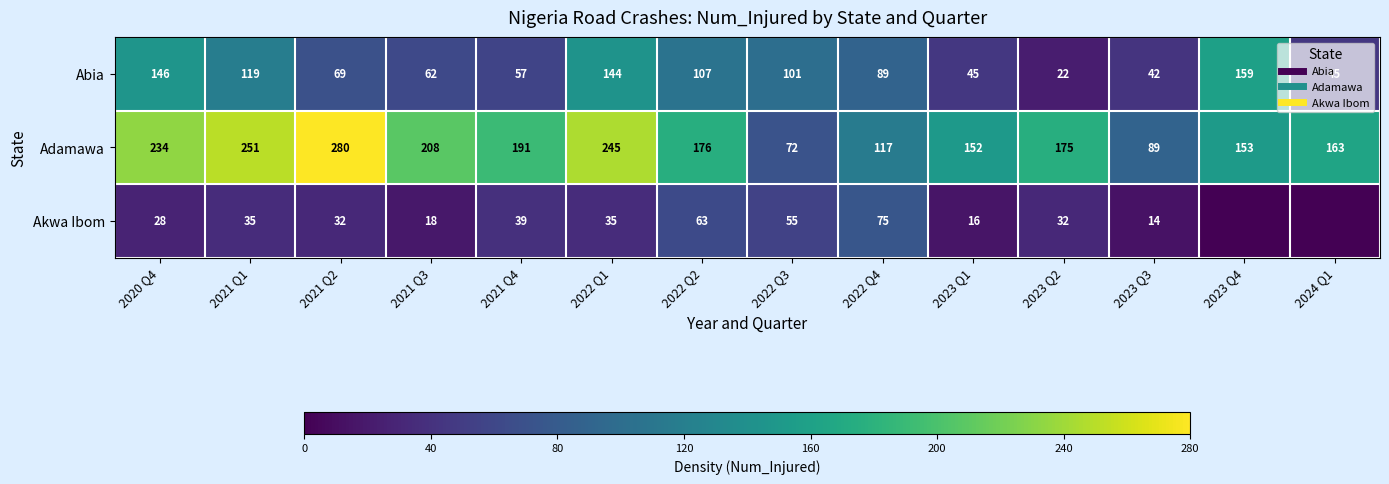

What is the difference between the second highest and second lowest values in the Abia series?

104